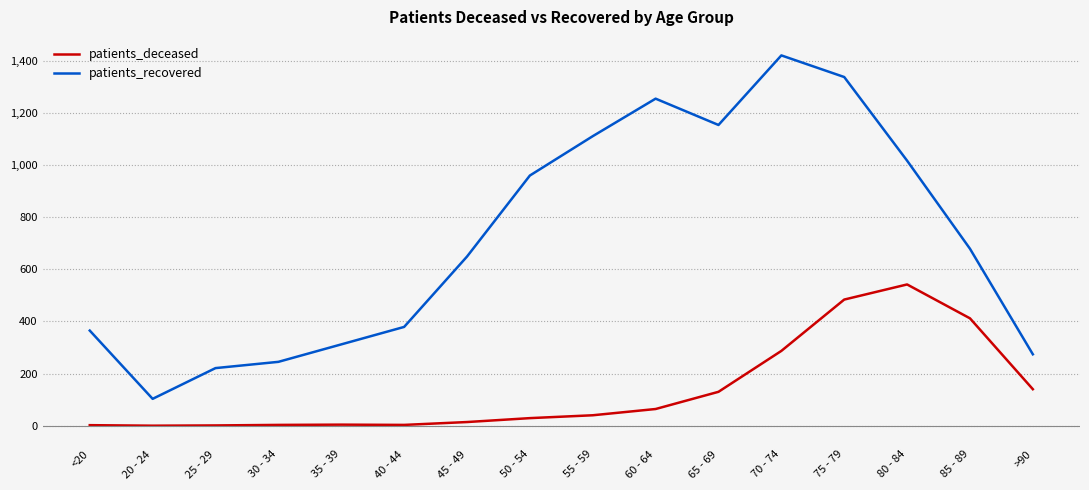

Which label corresponds to the largest value in the chart?

70 - 74